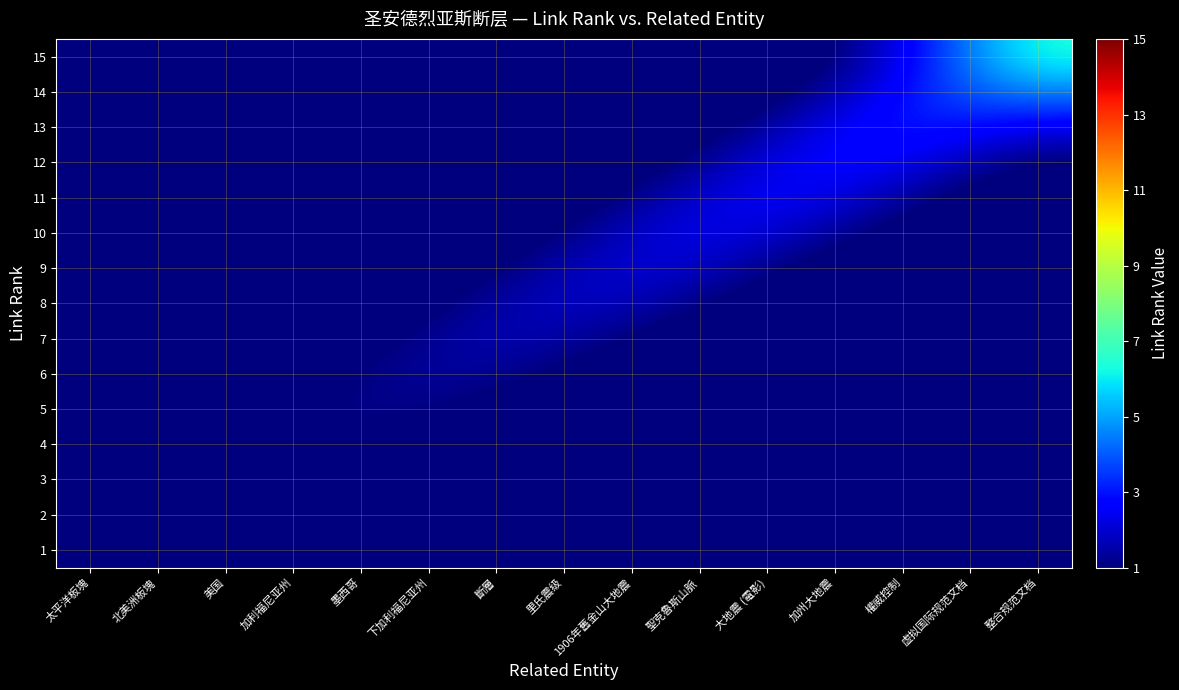

List the series in order of their peak value, highest first.

15, 14, 13, 12, 11, 10, 9, 8, 7, 6, 5, 4, 3, 1, 2